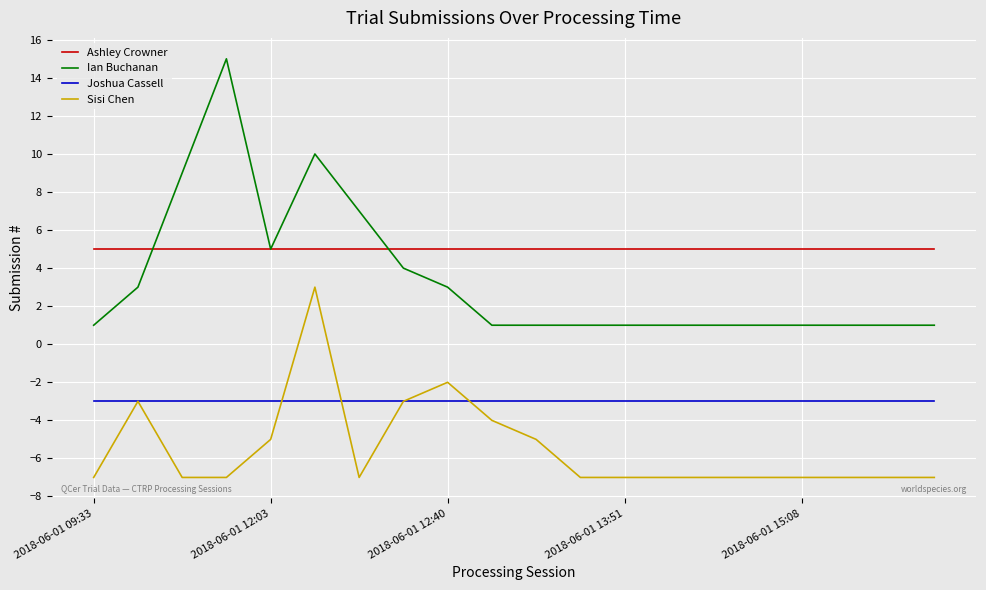

Rank the series by their average value, from highest to lowest.

Ashley Crowner, Ian Buchanan, Joshua Cassell, Sisi Chen